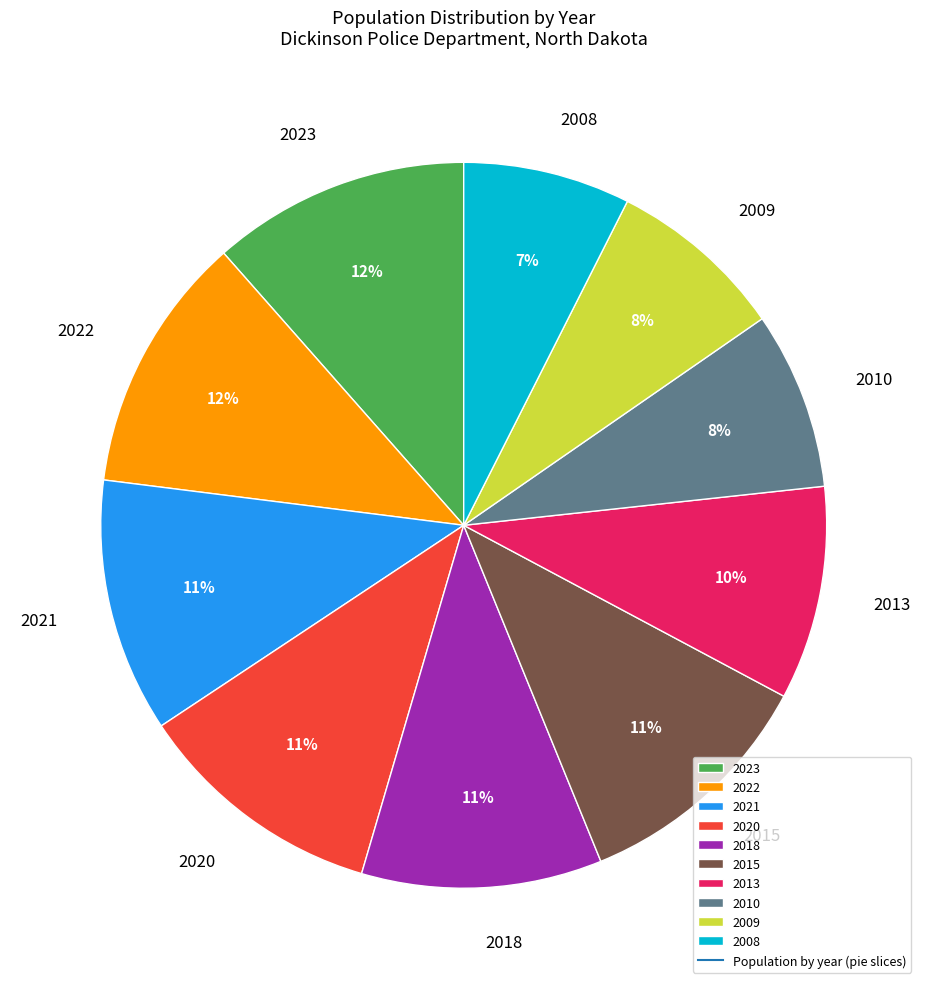

Approximately how many times larger is the value at 2008 compared to 2023?

0.6